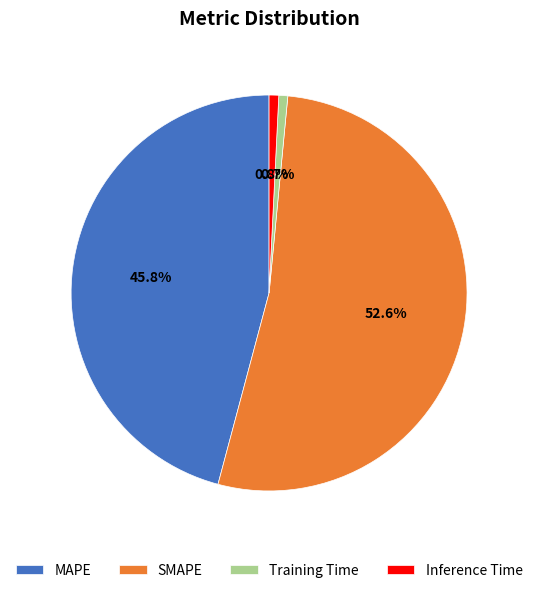

Is it true that Training Time is 9% of the pie?

False